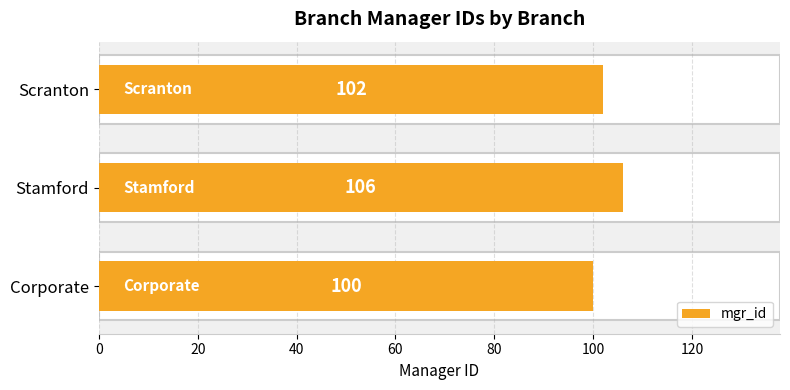

Count the values in the range 100 to 106.

3